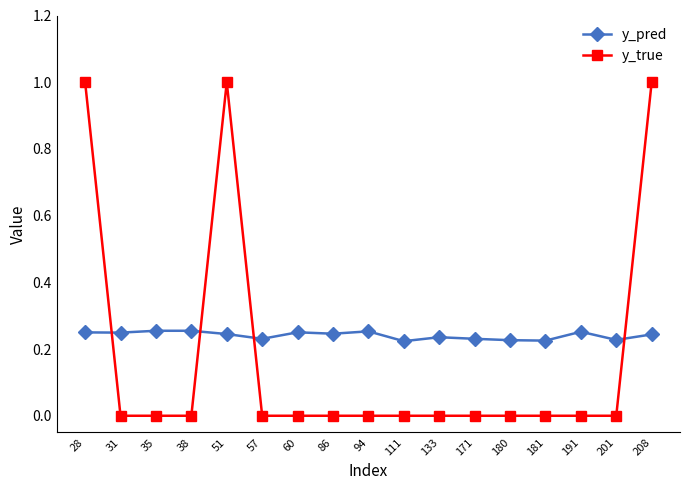

What are all the series names shown in the legend?

y_pred, y_true